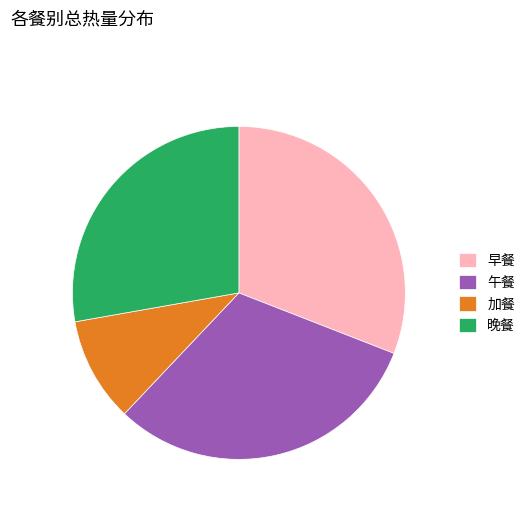

Is it true that 晚餐 is 28% of the pie?

True